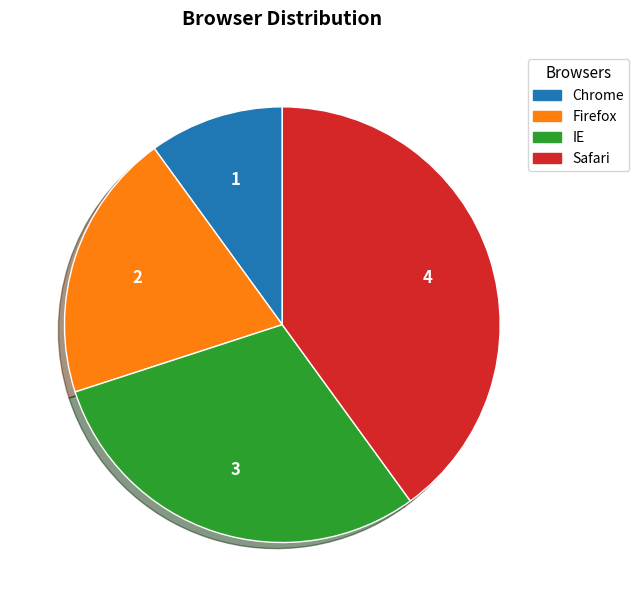

Is it true that Safari is 40% of the pie?

True